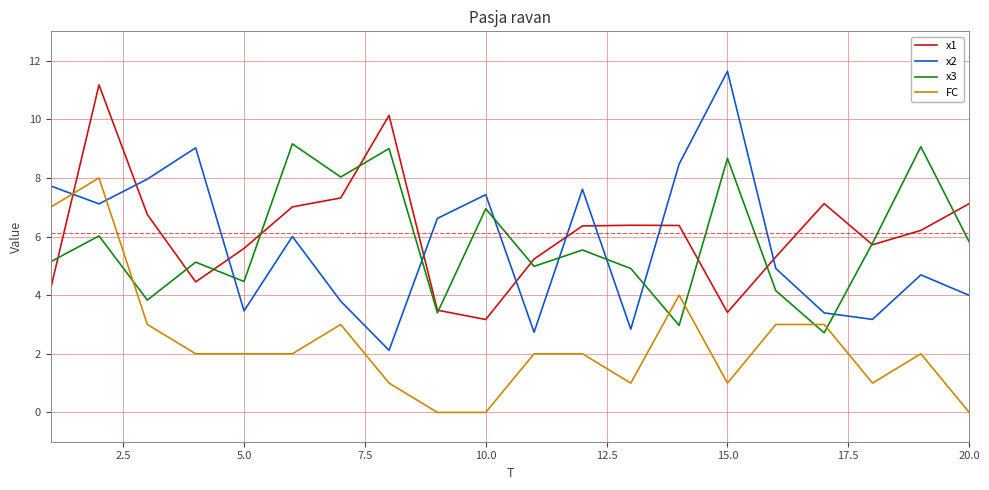

What is the lowest value of the x1 series?

3.2